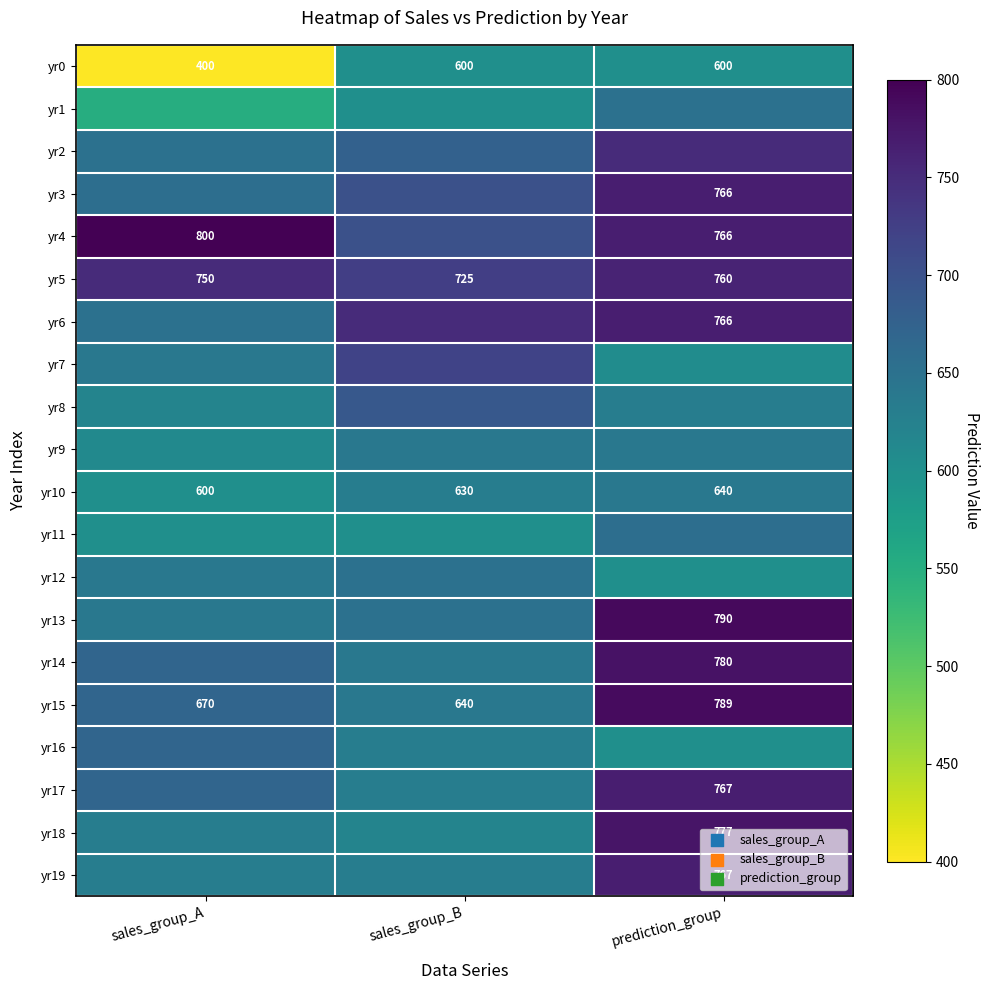

What is the approximate value of yr5 at sales_group_A?

750